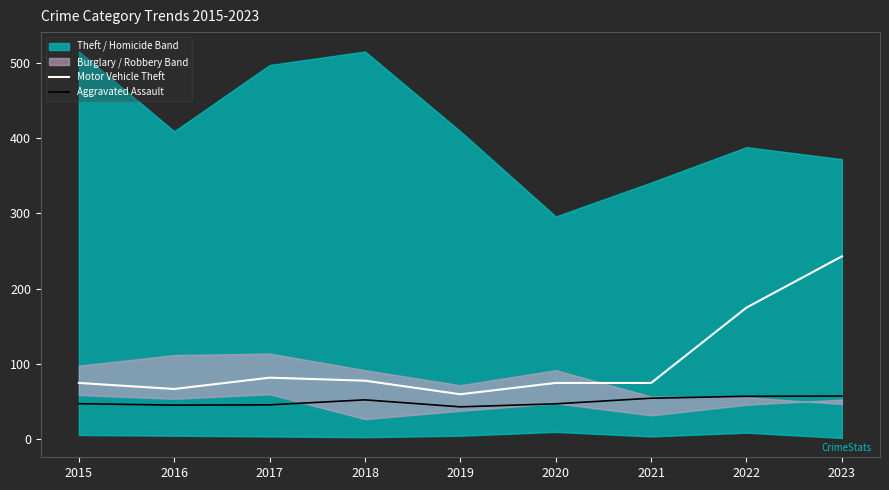

What is the average value of the Motor Vehicle Theft series?

103.3